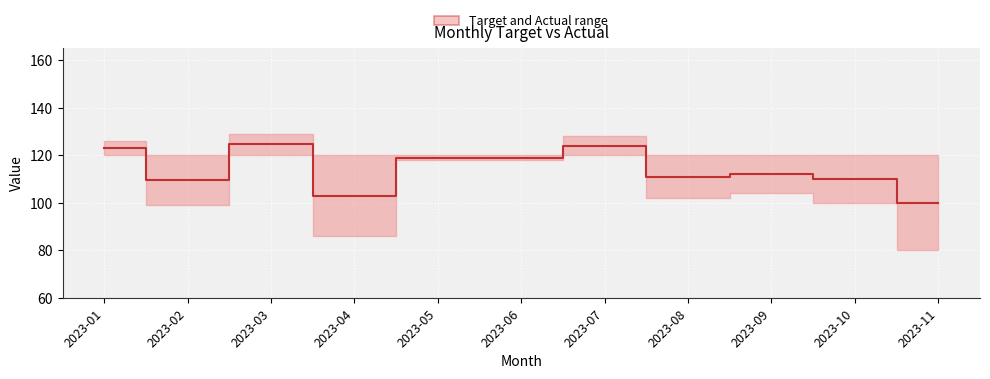

Approximately how many times larger is the value at 2023-02 compared to 2023-06?

0.9